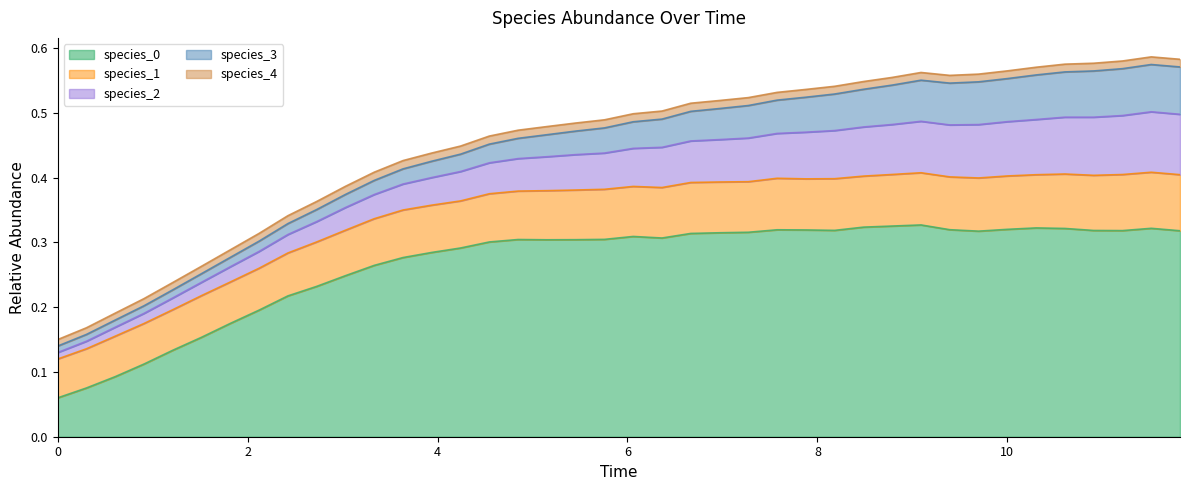

How many lines are shown in the chart?

5